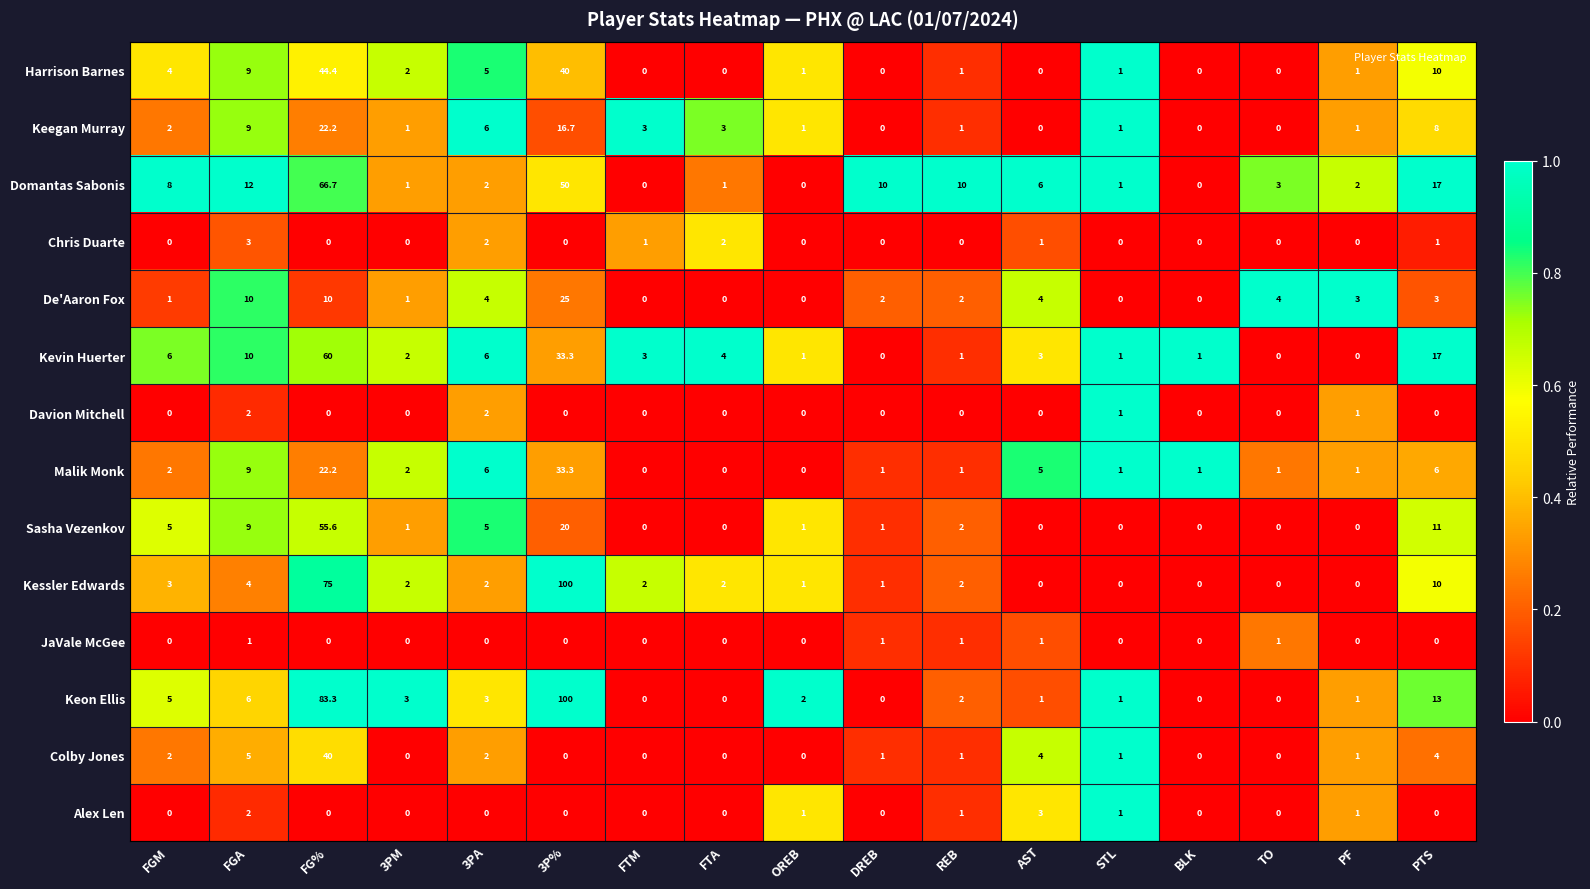

What is the highest value of the Davion Mitchell series?

2.0